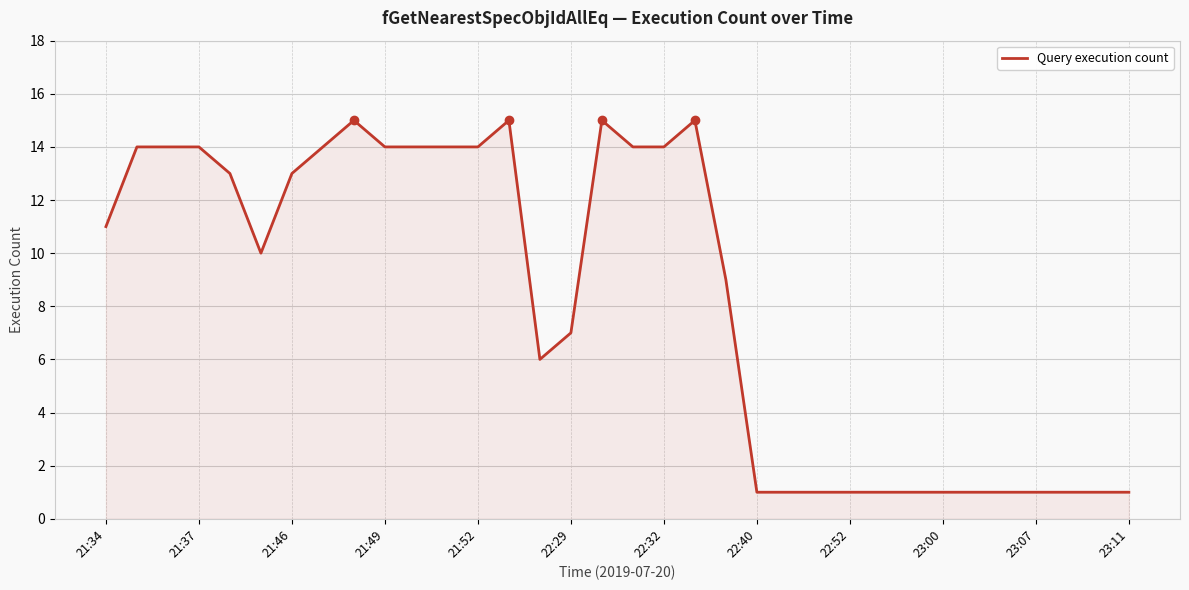

What is the difference between the maximum and minimum values?

14